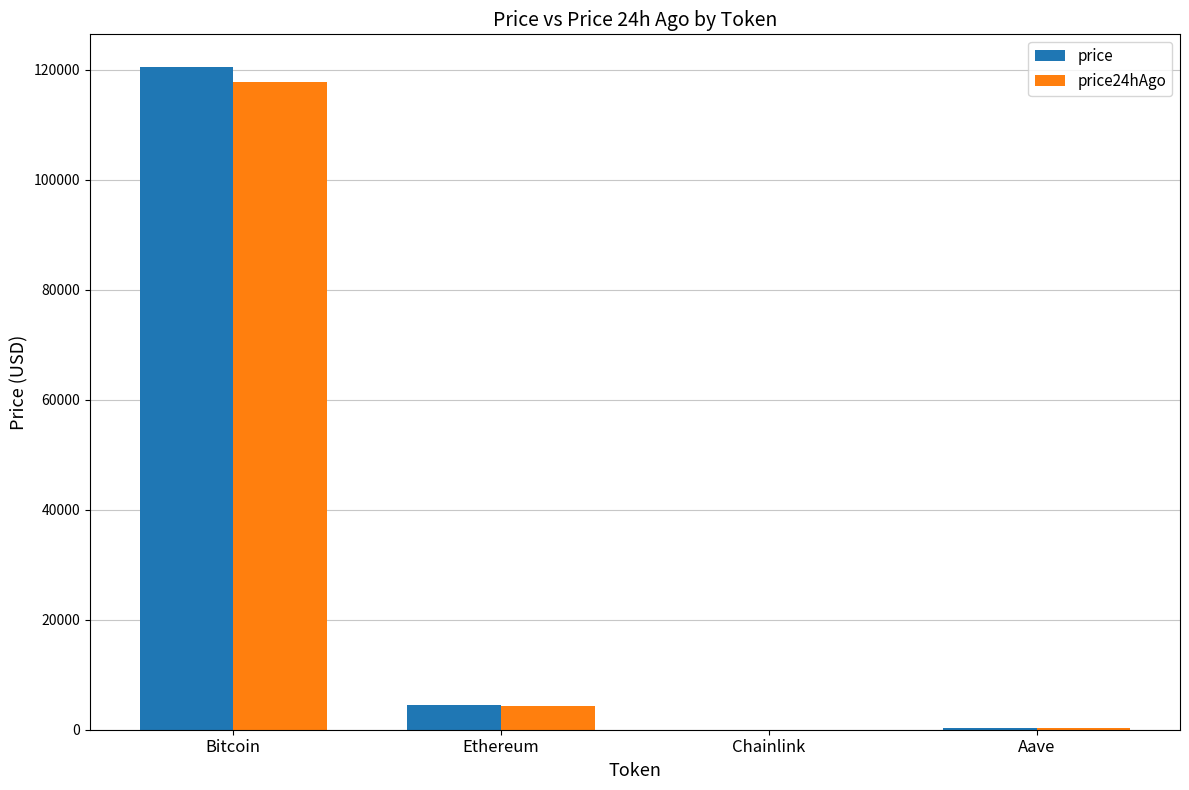

Is it true that price24hAgo equals 22.4 at Chainlink?

True